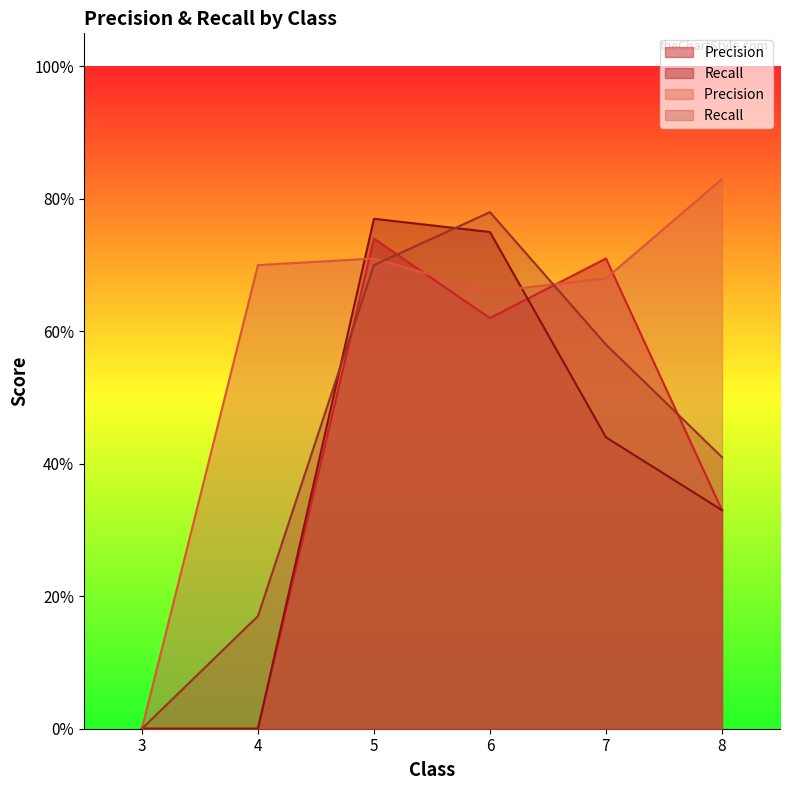

Is it true that Recall  equals 1.2 at 6?

False